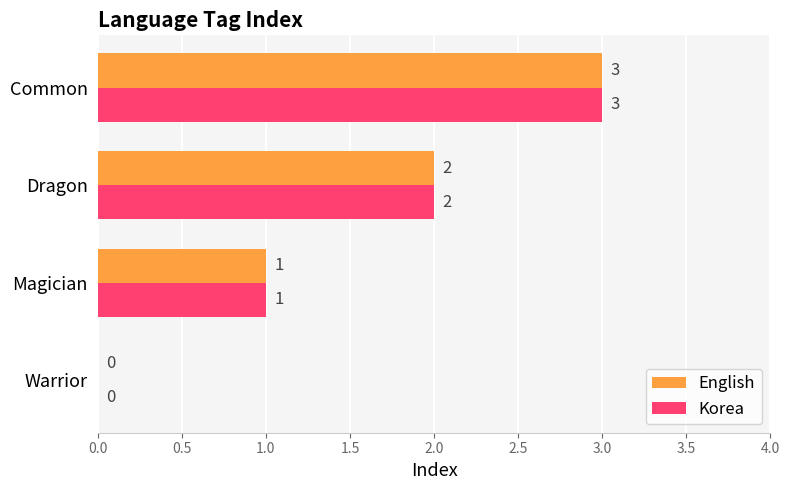

Which label corresponds to the largest value in the chart?

Common